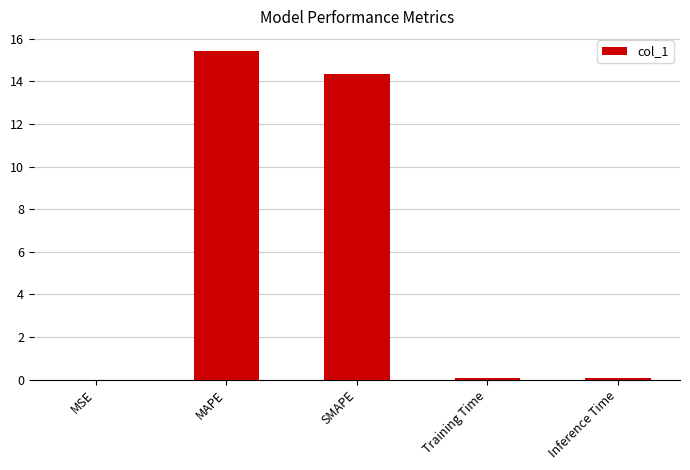

Read the value at MAPE.

15.5